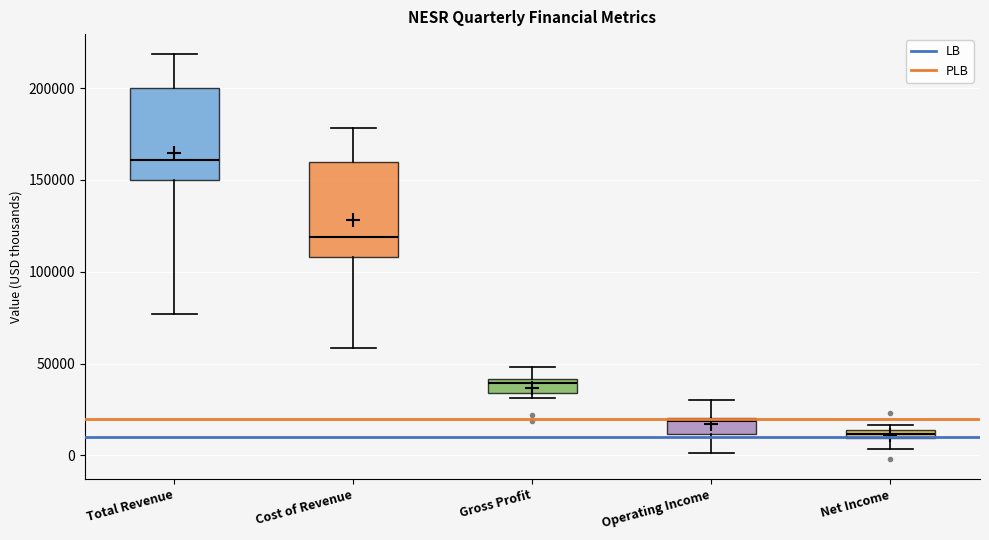

Which box has the lowest median line?

Net Income